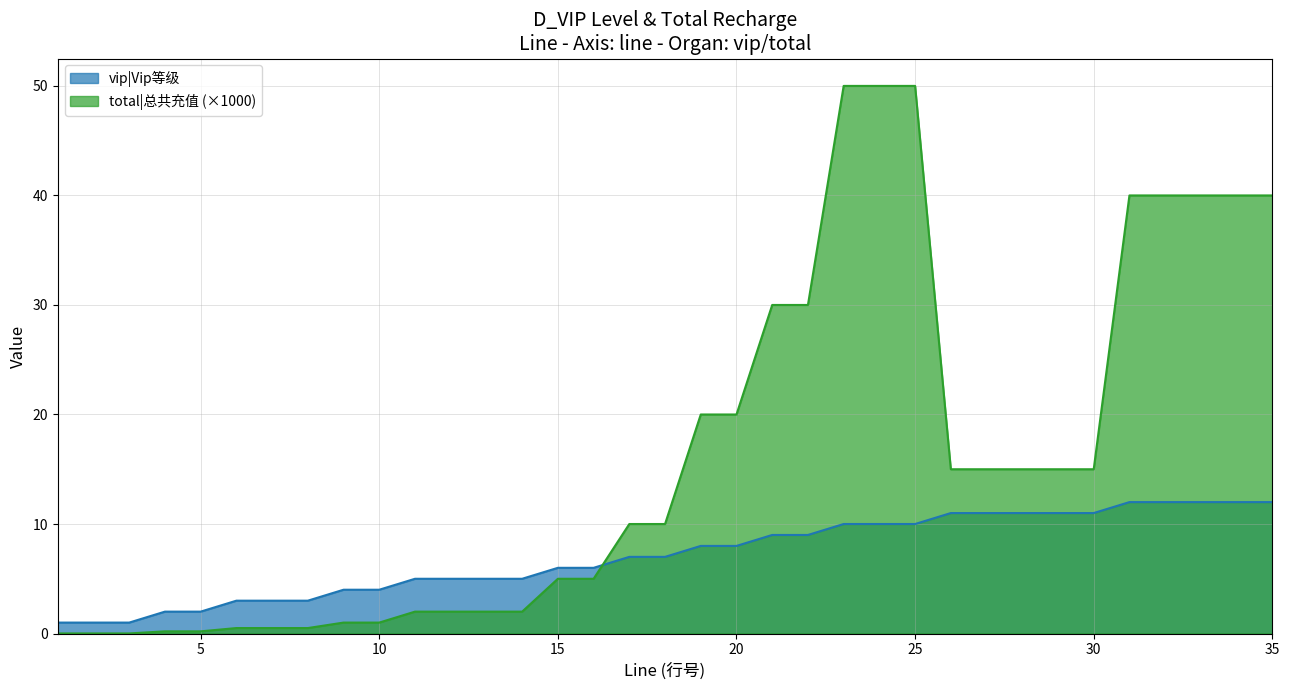

True or false: total|总共充值 and vip|Vip等级 intersect in this chart.

True